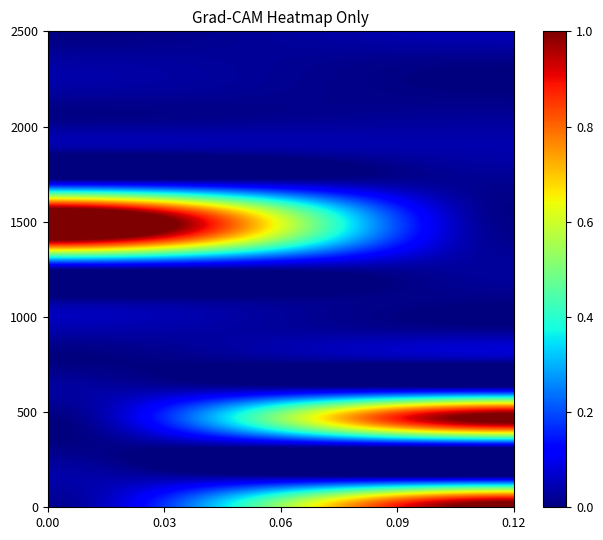

Which series has the widest spread of values?

1